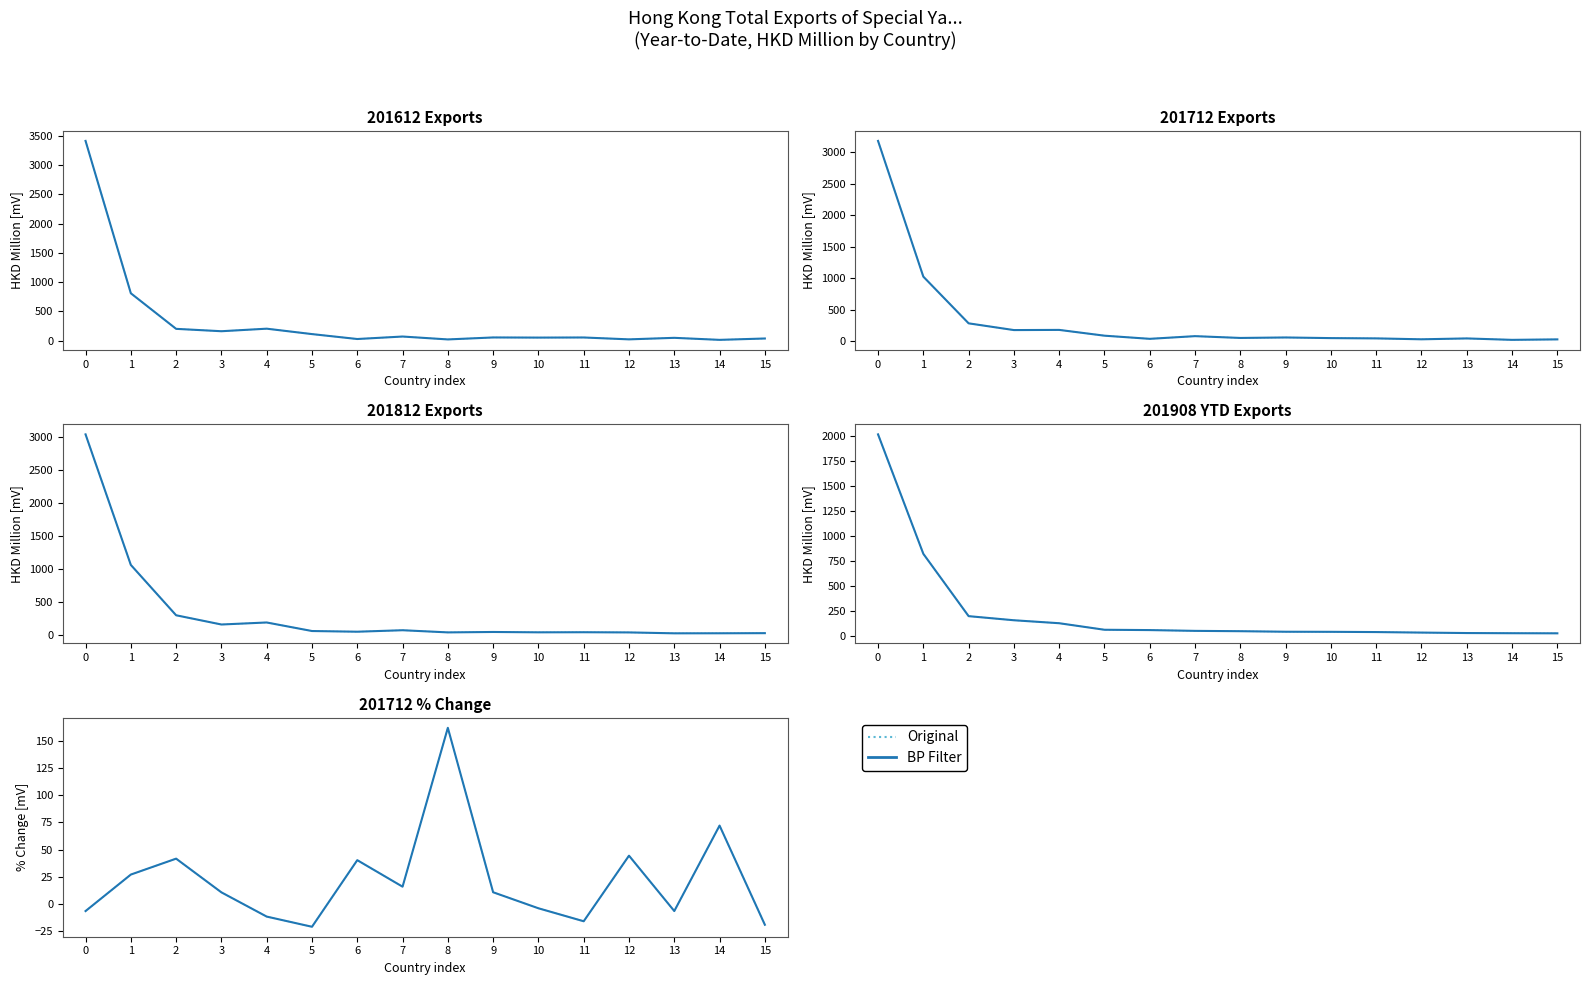

Where is Original nearest to the value 70?

14